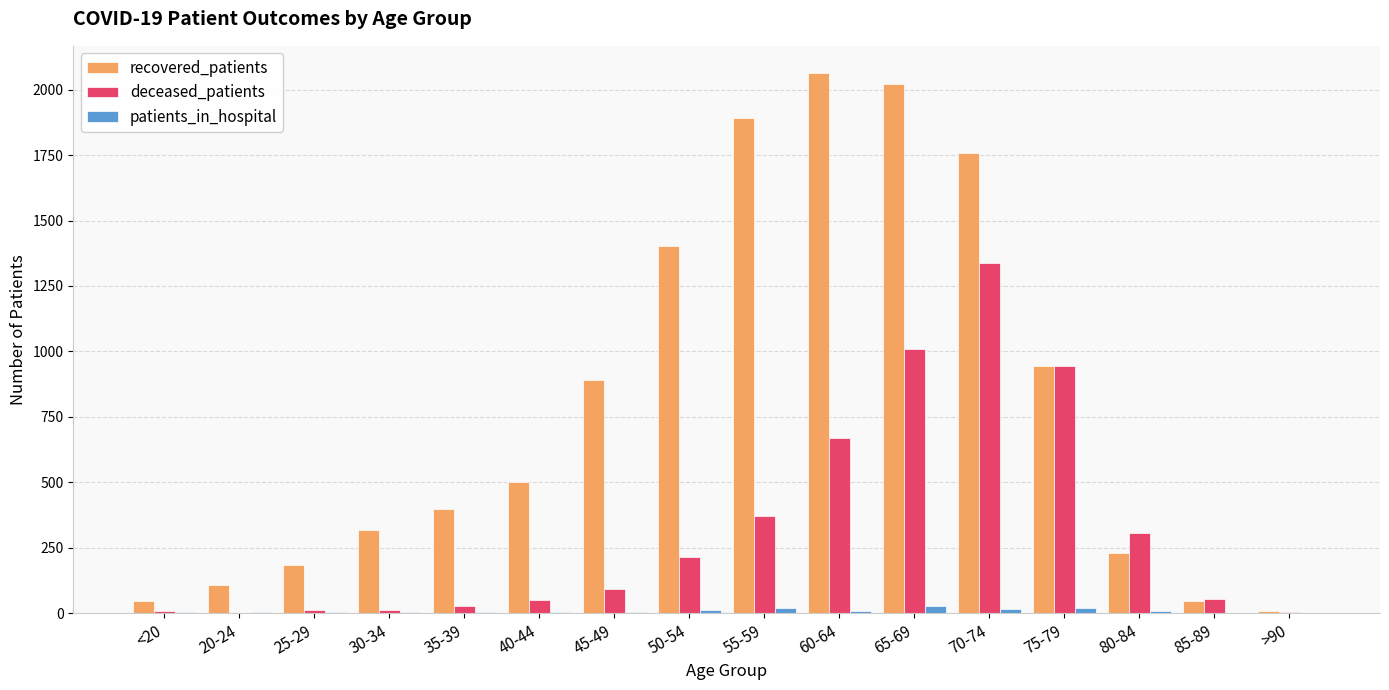

What are all the series names shown in the legend?

recovered_patients, deceased_patients, patients_in_hospital